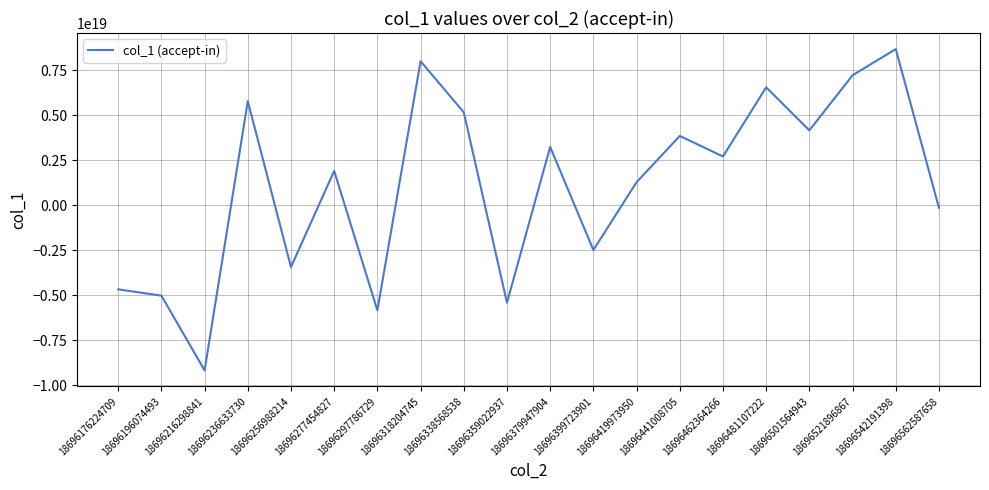

What is the ratio of the value at 18696501564943 to the value at 18696462364266?

1.5